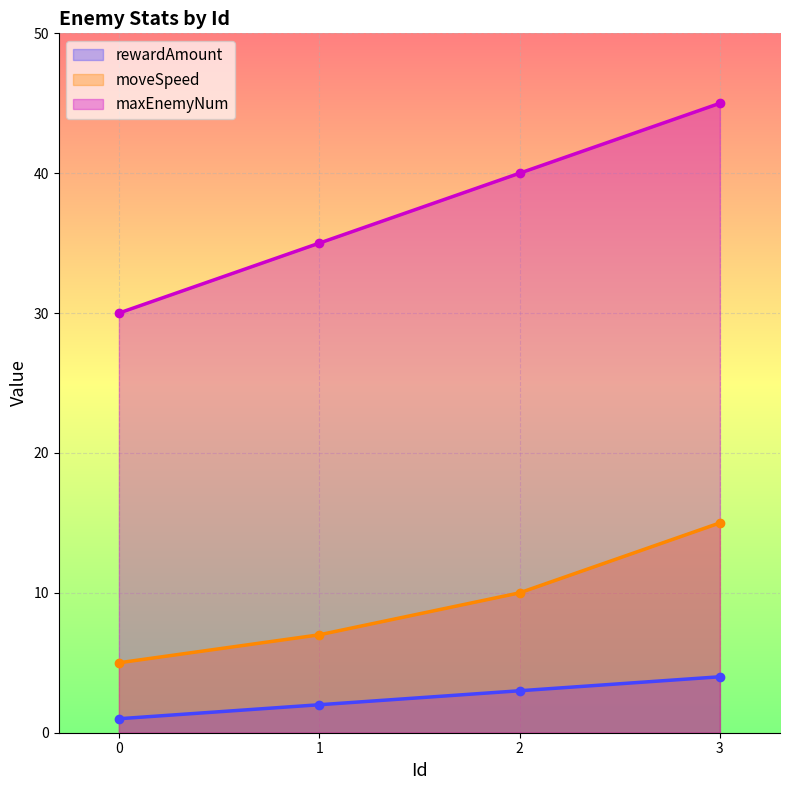

True or false: rewardAmount and moveSpeed cross at least once.

False